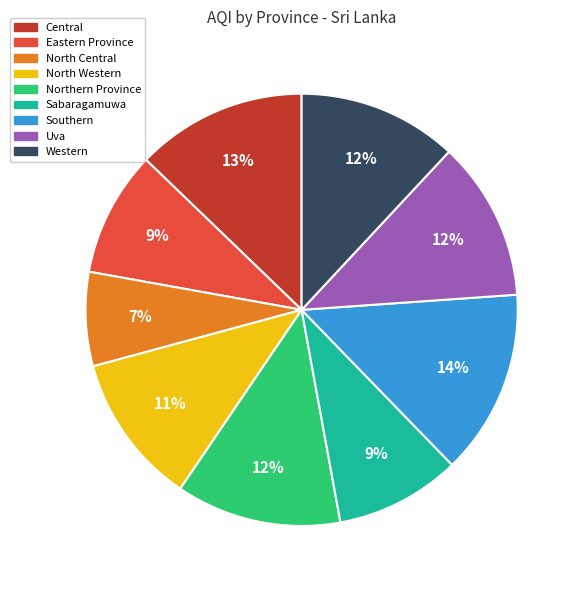

What is the smallest slice in the pie chart?

North Central